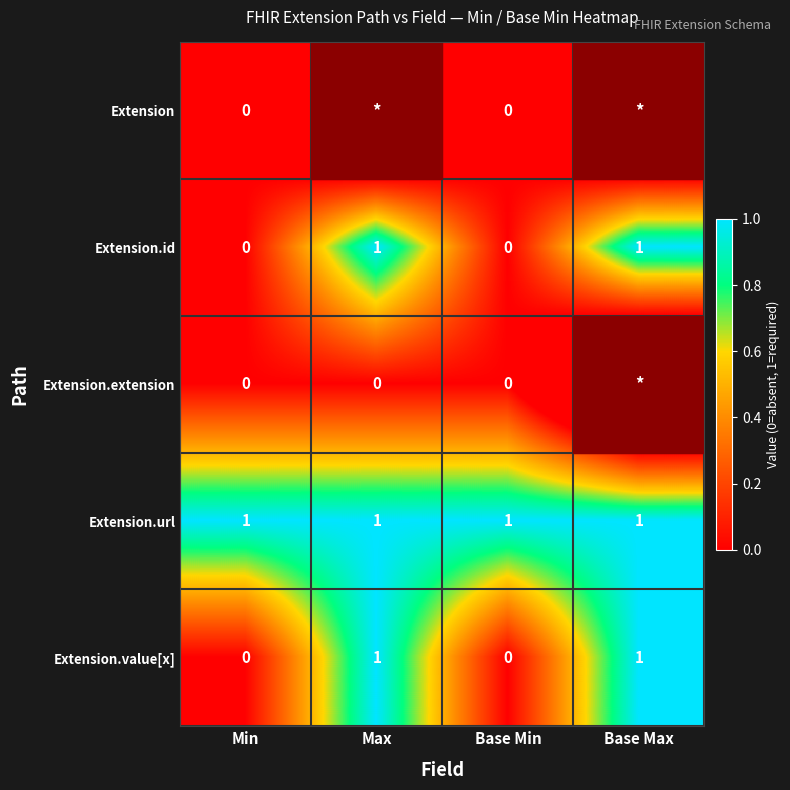

What is the sum of all Extension.url values?

4